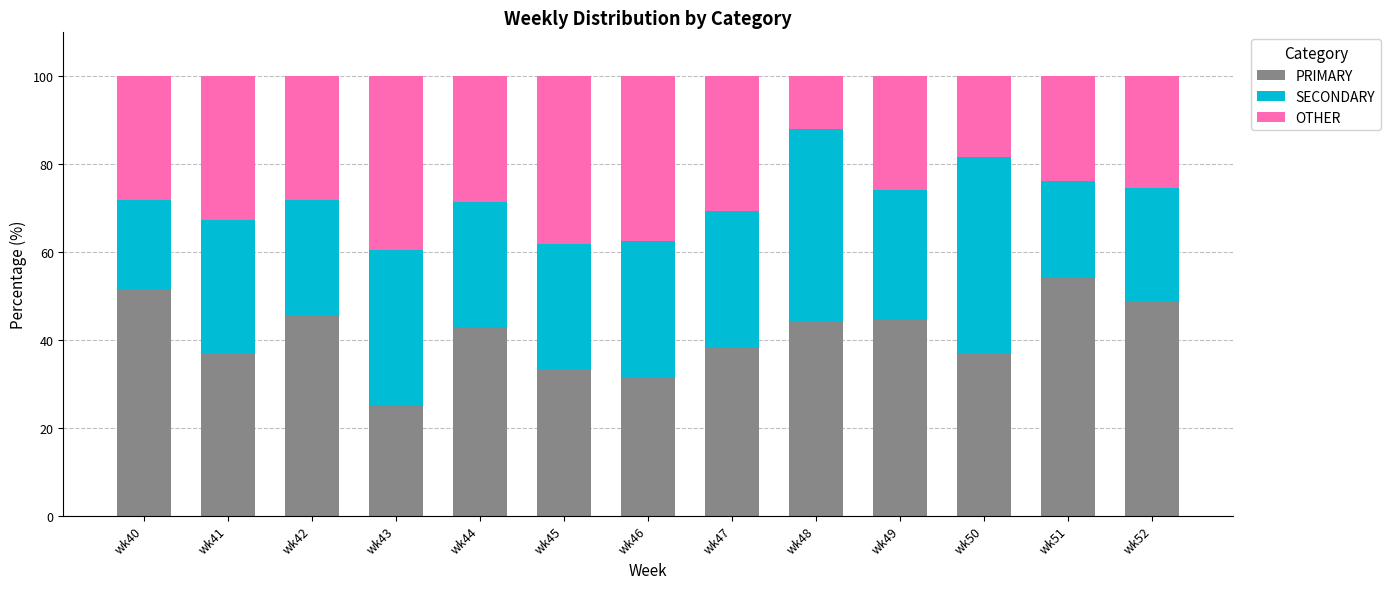

How many bars are there in total?

13